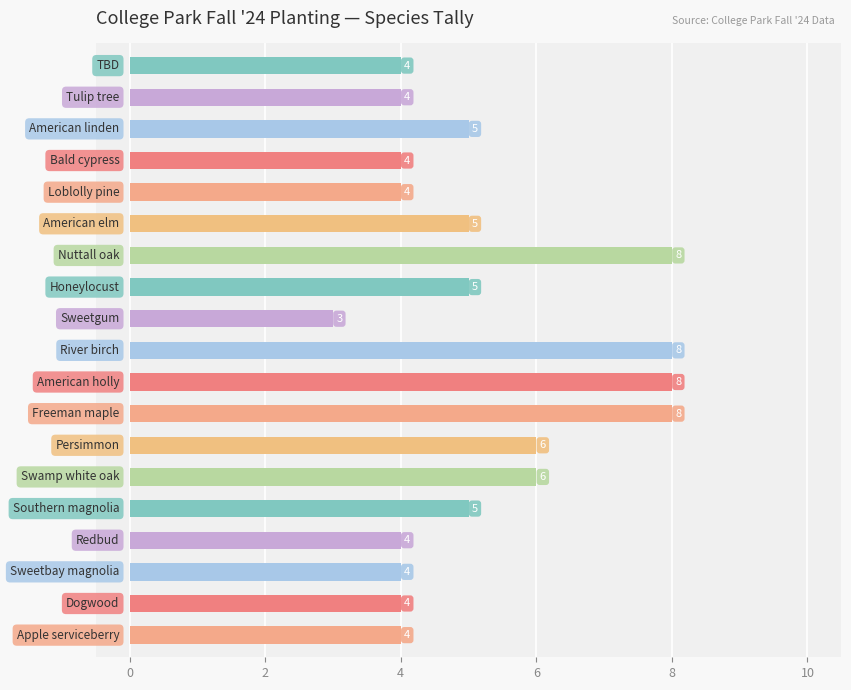

How many values are between 4 and 6?

14